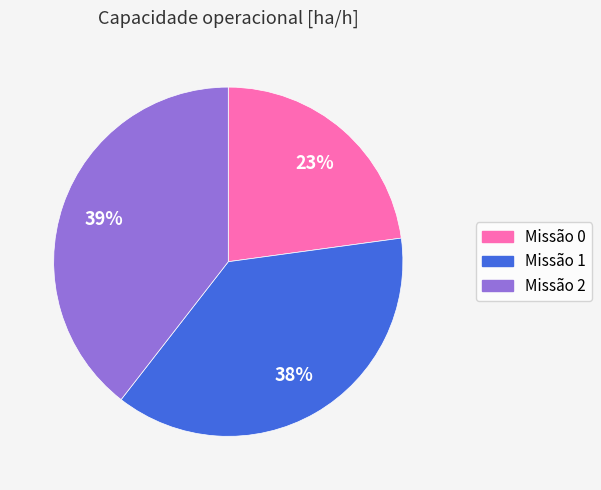

To the nearest percent, what is the average slice percentage?

33%